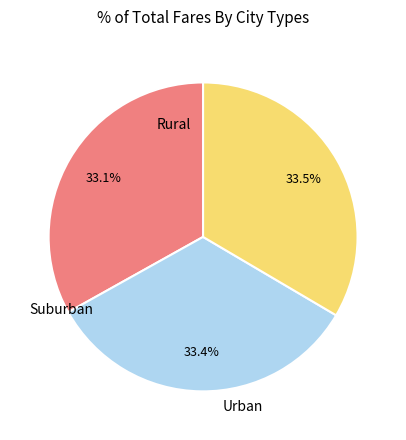

Is there a majority slice in this chart?

No